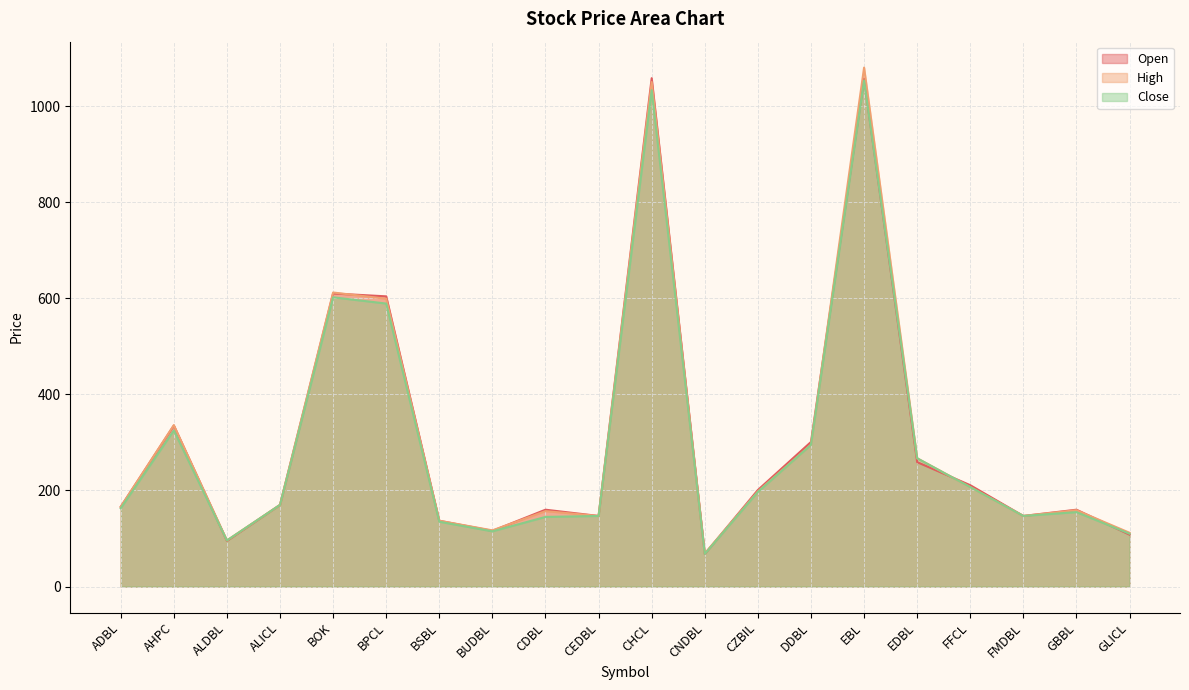

At which label is High closest to 574?

BPCL